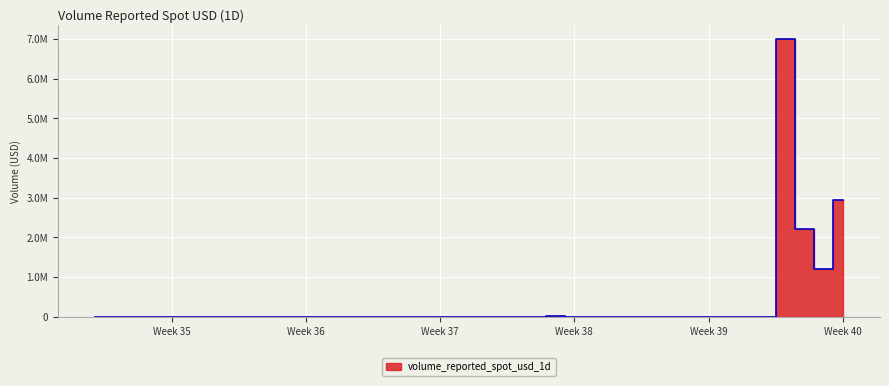

The value at Week 36 is 175.1. True or false?

False